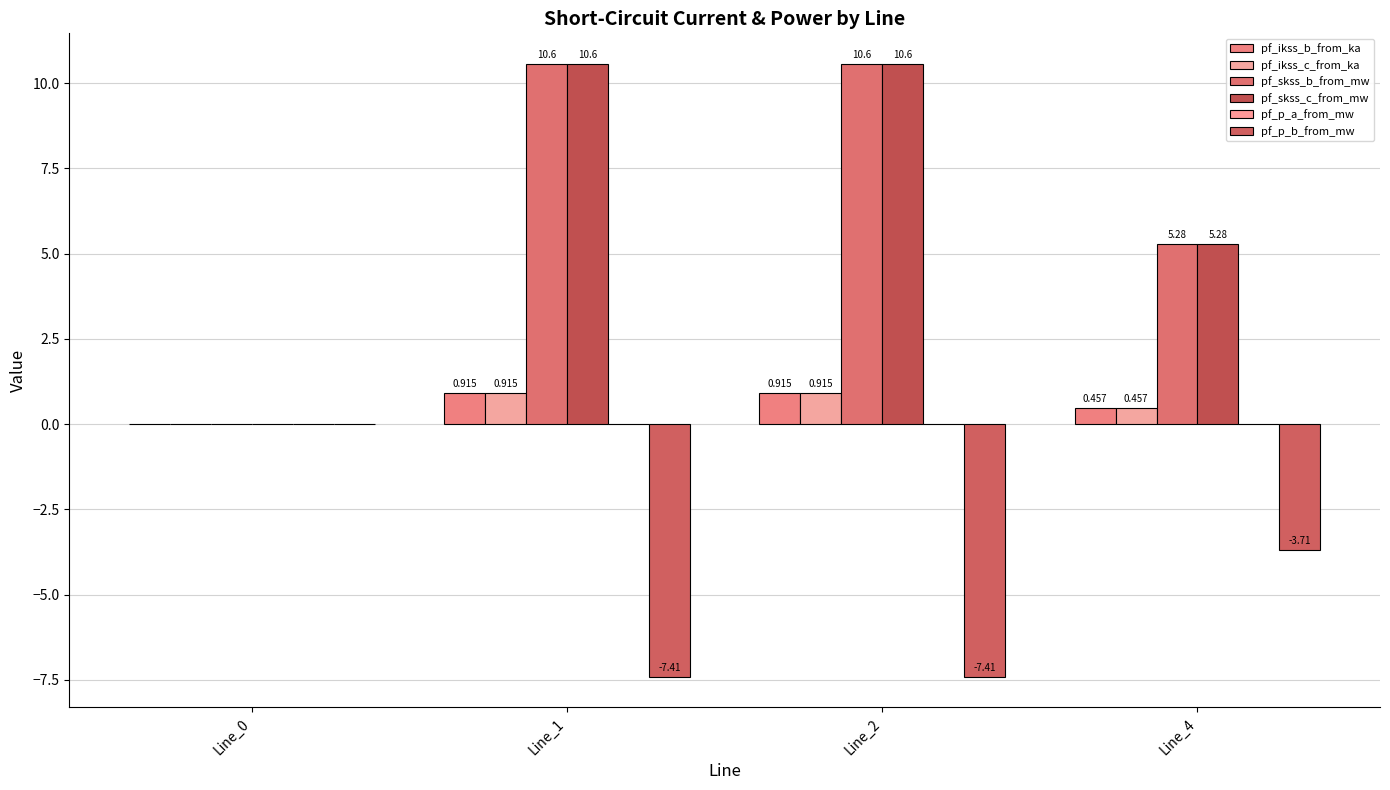

Which series has the widest spread of values?

pf_skss_b_from_mw